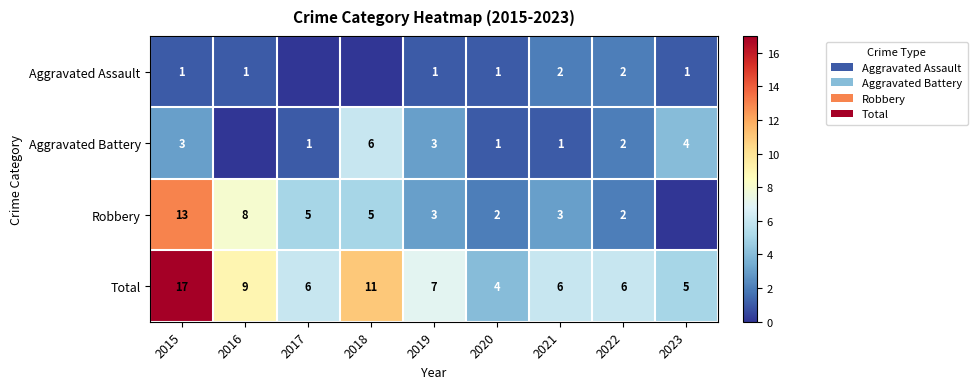

The Aggravated Battery series shows 4 at 2023. True or false?

True